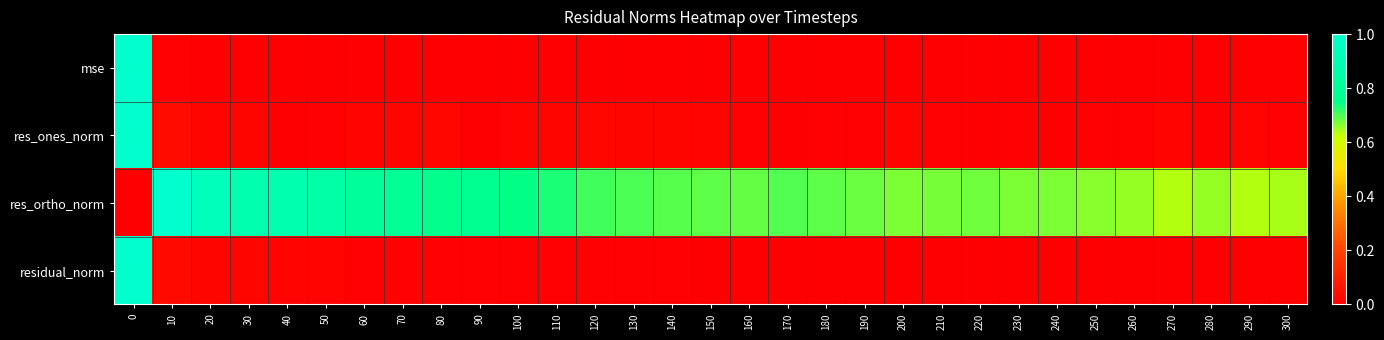

What is the spread (max minus min) of values at 40?

0.9